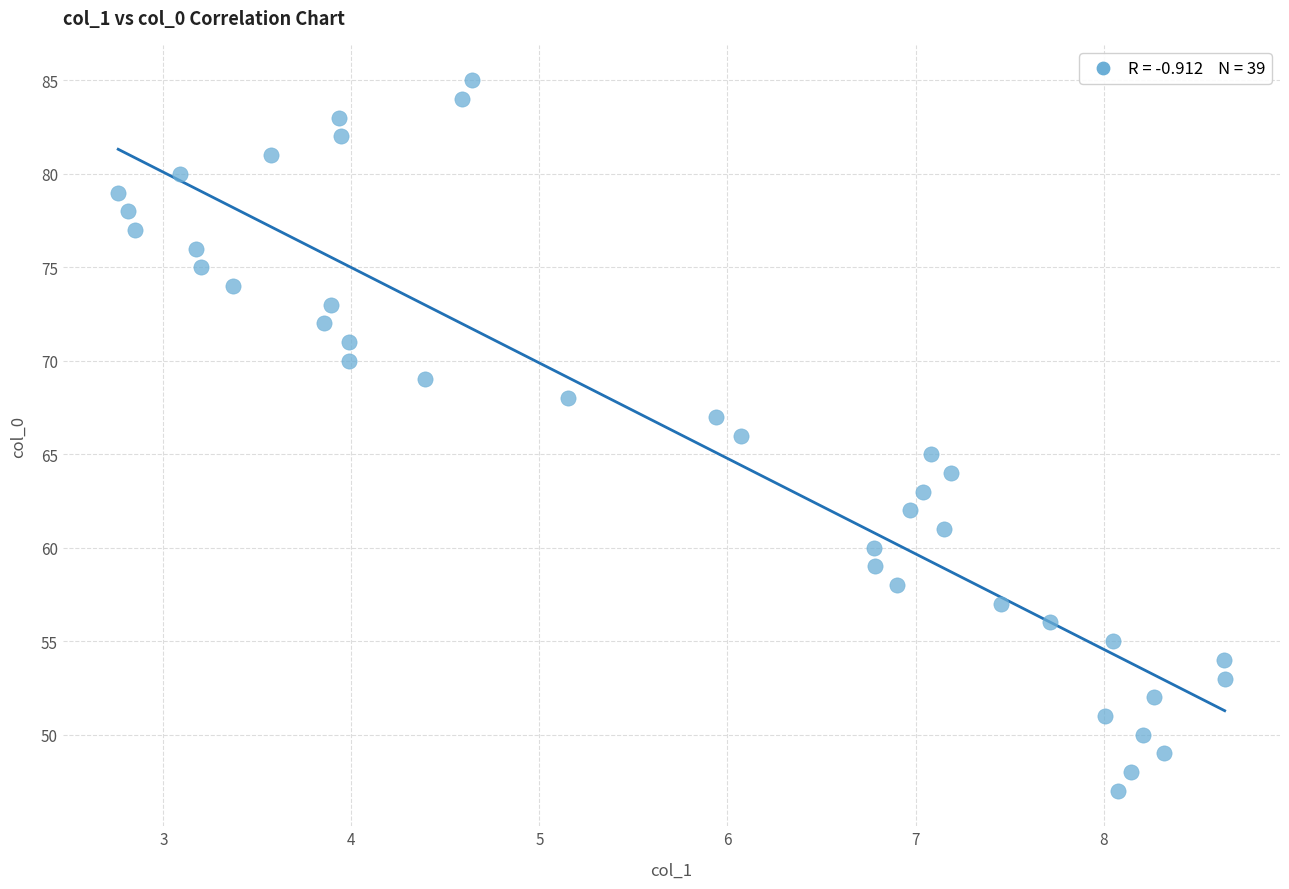

What is the range of Y values (max minus min)?

38